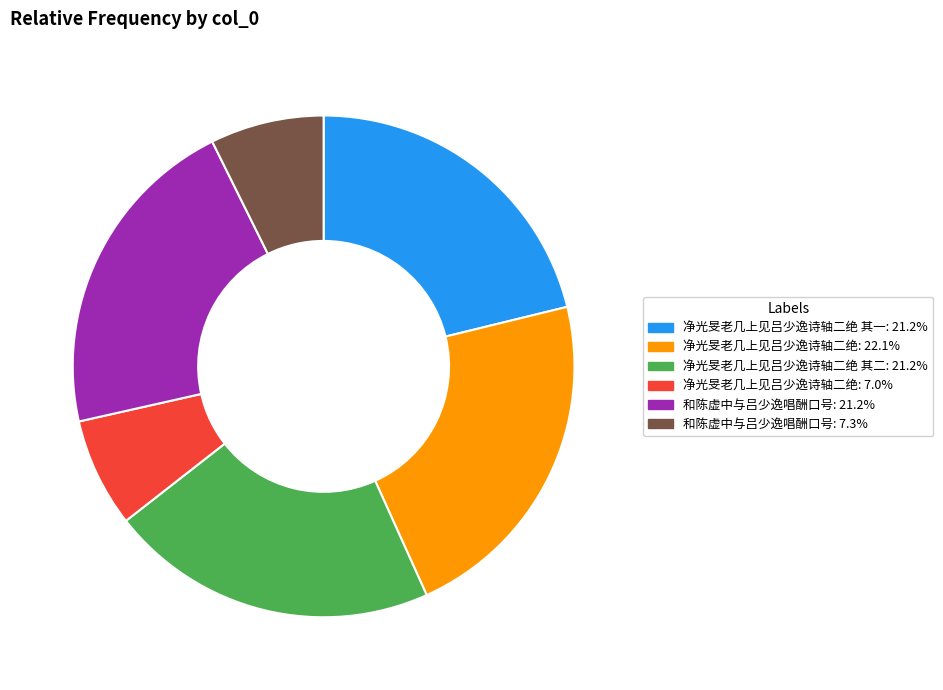

Is there a majority slice in this chart?

No